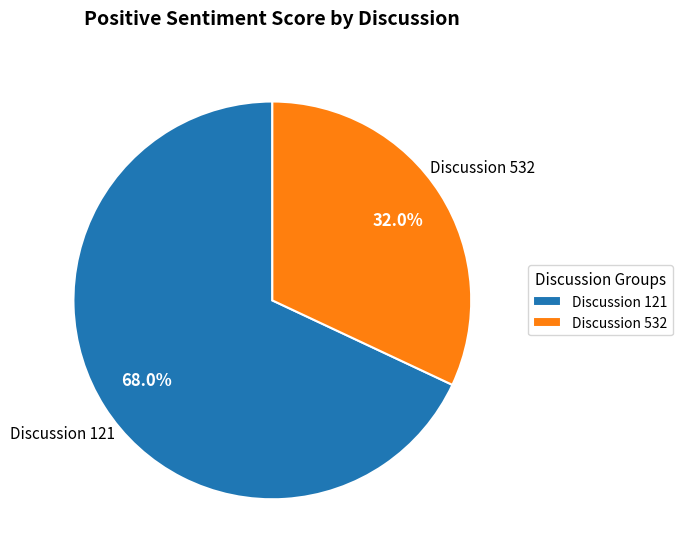

Combined, what portion of the pie is Discussion 121 and Discussion 532?

100.0%